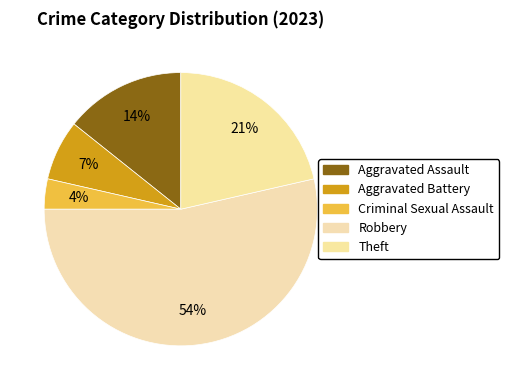

Is it true that Robbery is 42% of the pie?

False